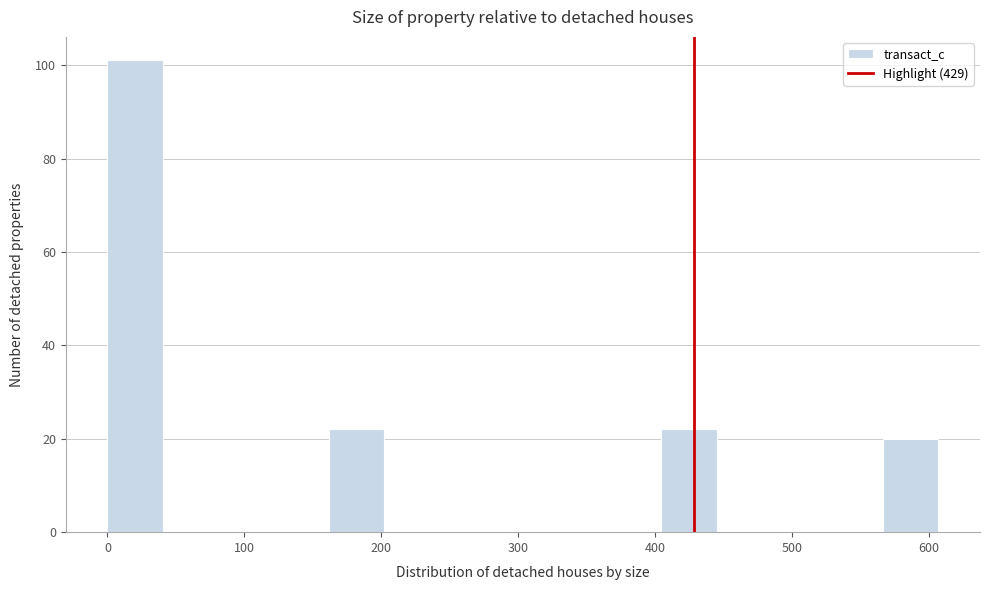

Which range on the x-axis has the tallest bar?

0 to 40